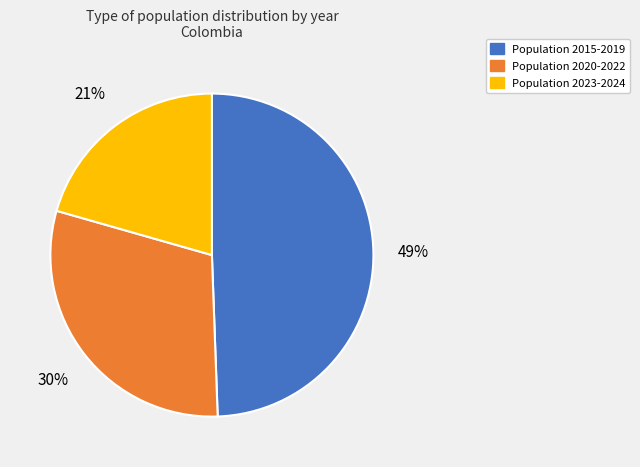

Is there any slice that represents more than half of the pie?

No